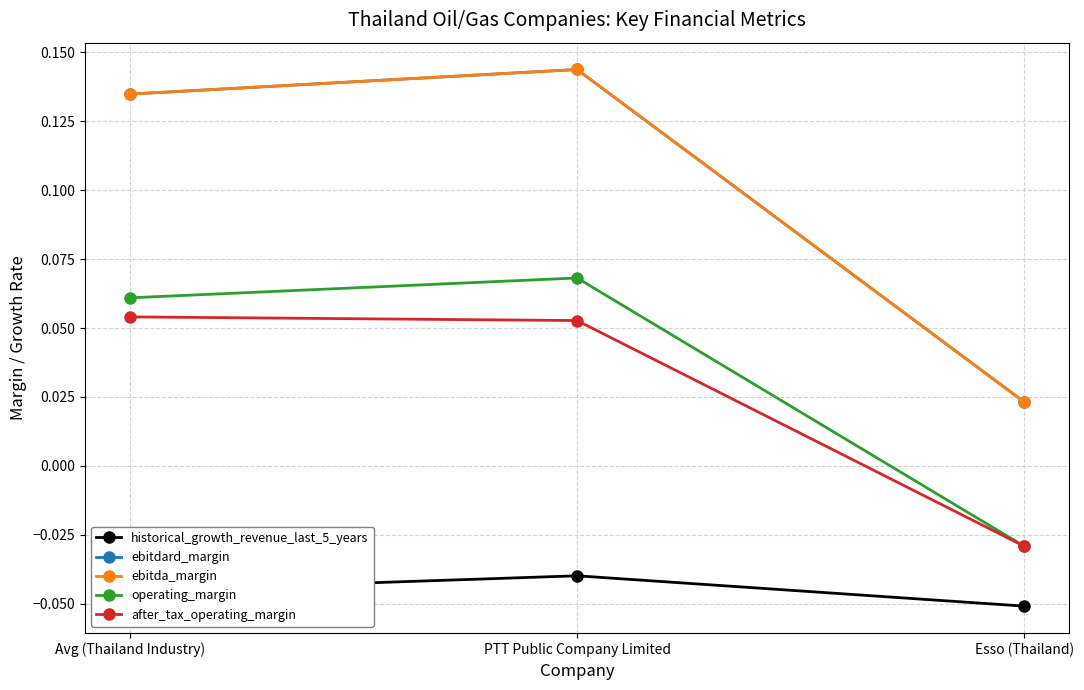

What is the total value across all series at Esso (Thailand)?

-0.1